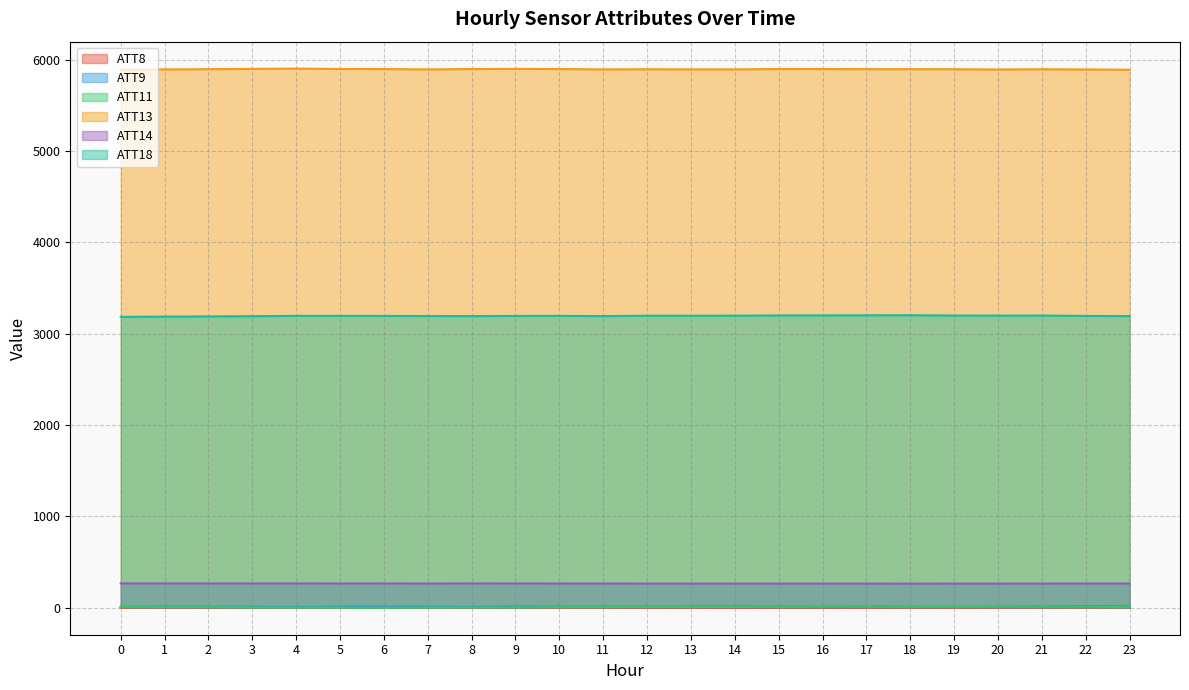

Reading left to right, transcribe all the data shown in this chart.

ATT8: 2.9	3.7	3.2	3.0	2.5	2.0	2.8	2.7	2.7	2.7	1.7	2.1	2.1	2.2	1.7	2.0	2.2	1.6	2.7	2.1	2.8	4.0	5.2	5.7
ATT9: 10.4	12.4	11.7	11.4	10.4	11.5	12.8	11.9	10.4	13.9	14.1	12.1	13.1	15.9	17.0	15.5	14.1	15.4	13.6	12.4	14.0	15.5	19.1	17.2
ATT11: 7.8	6.9	6.8	3.6	2.7	1.5	-0.1	2.3	3.5	3.6	6.1	7.1	8.8	8.9	8.7	9.7	11.9	11.5	10.6	11.1	11.7	11.3	11.4	6.7
ATT13: 5888.5	5891.7	5894.1	5897.5	5900.2	5896.6	5895.6	5891.7	5895.8	5897.7	5895.8	5891.9	5893.7	5892.3	5892.2	5895.9	5895.9	5894.3	5894.5	5893.8	5890.8	5893.7	5891.1	5888.1
ATT14: 266.6	266.5	266.4	266.3	266.3	265.7	266.0	265.5	266.0	265.9	265.6	265.3	265.0	264.7	264.9	264.9	264.9	264.7	264.0	264.6	264.6	264.9	265.8	265.3
ATT18: 3183.0	3186.5	3188.6	3191.0	3194.5	3194.4	3193.7	3192.8	3192.0	3193.7	3194.4	3192.2	3196.4	3195.9	3196.6	3199.0	3199.7	3200.6	3201.5	3198.1	3197.4	3197.7	3193.9	3192.2